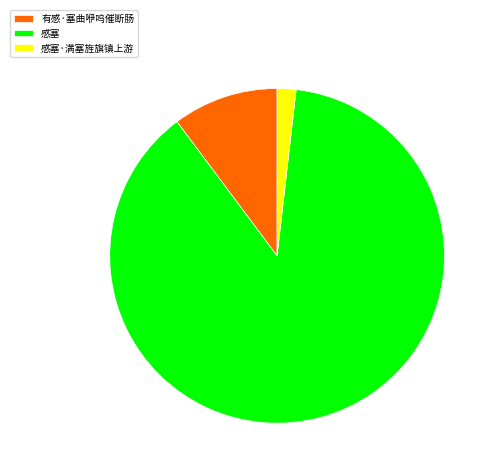

Do 有感·塞曲咿呜催断肠 and 感塞 together represent more than half of the pie?

Yes